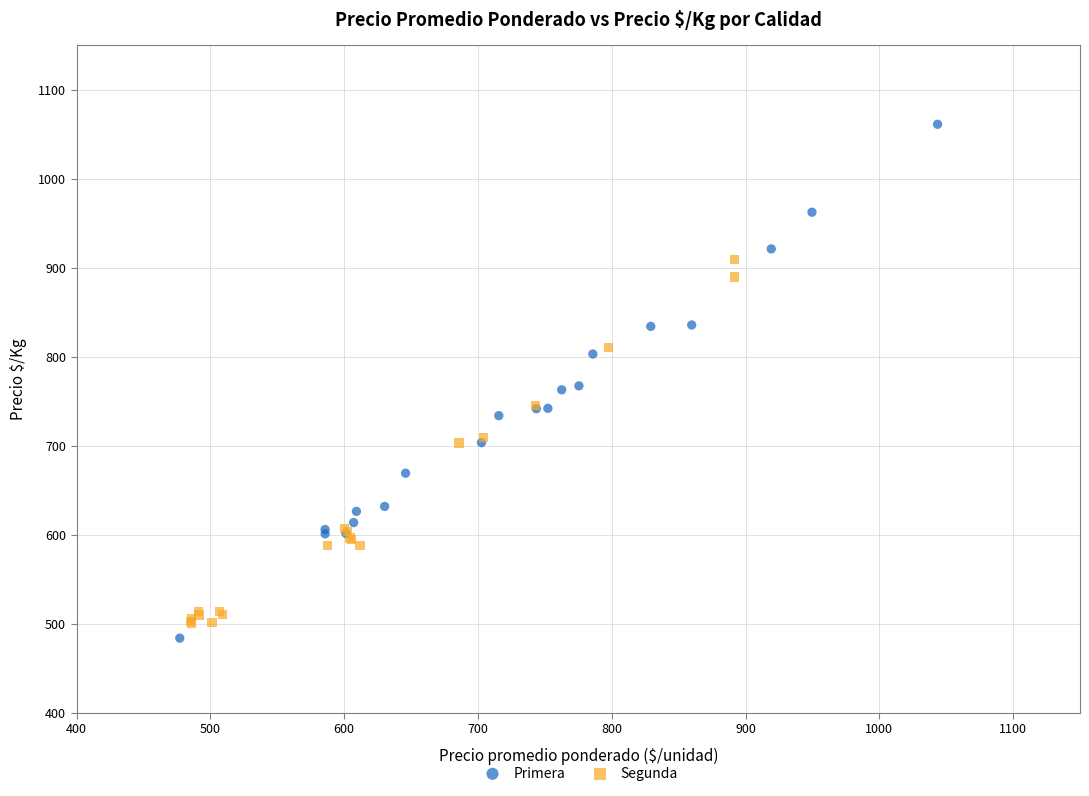

What are all the series names shown in the legend?

Primera, Segunda